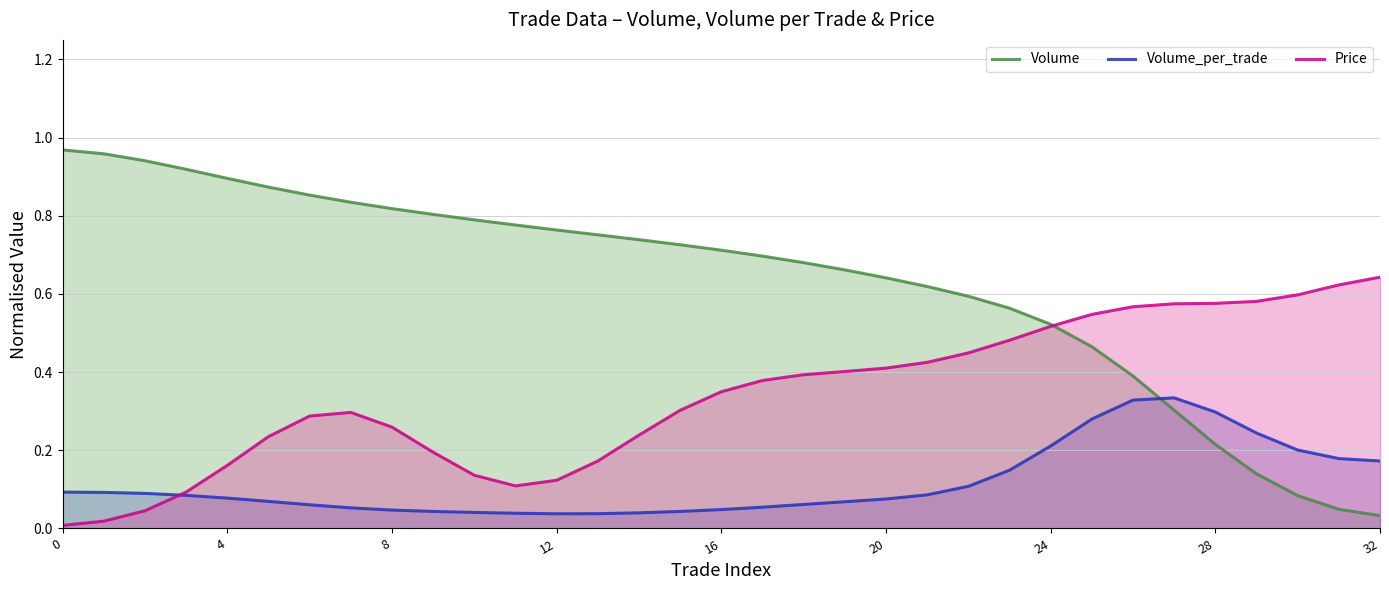

Where do Volume and Price first cross each other?

24 and 25